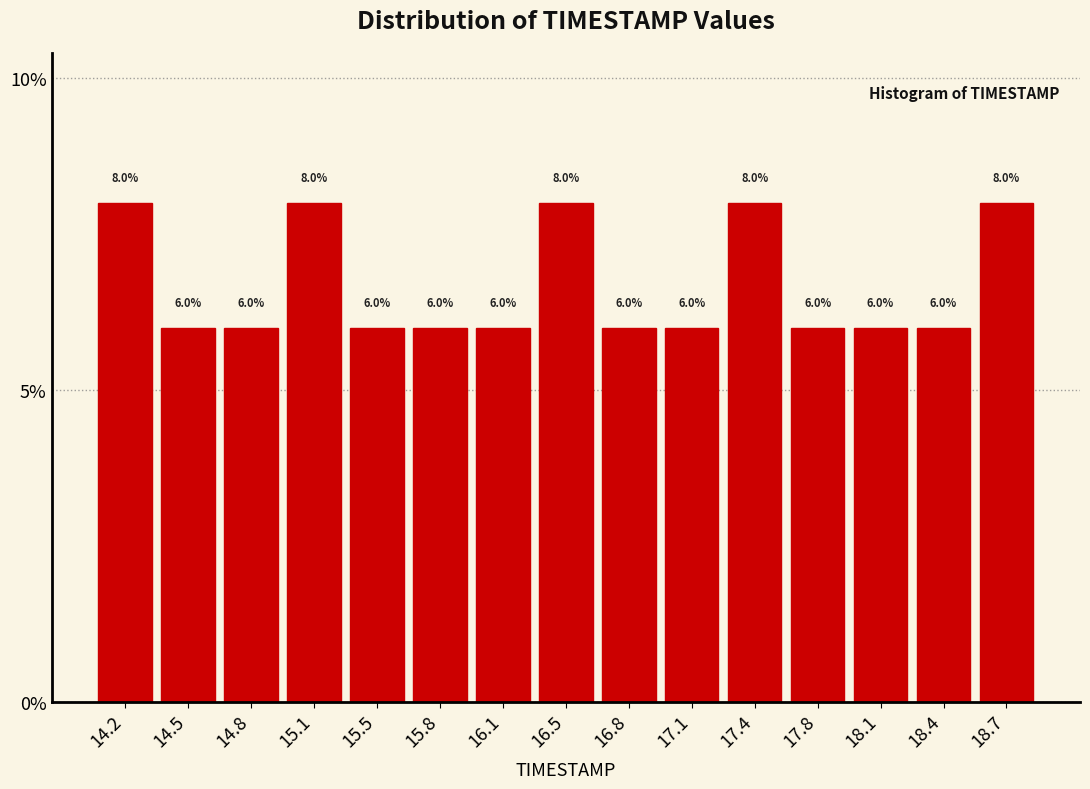

Reading left to right, transcribe this chart: for each bar, give the range it covers on the x-axis and its height. The bar edges are not printed on the chart, so give them approximately, as read against the axis.

14.00 to 14.35: 8.0
14.35 to 14.65: 6.0
14.65 to 15.00: 6.0
15.00 to 15.30: 8.0
15.30 to 15.65: 6.0
15.65 to 15.95: 6.0
15.95 to 16.30: 6.0
16.30 to 16.60: 8.0
16.60 to 16.95: 6.0
16.95 to 17.25: 6.0
17.25 to 17.60: 8.0
17.60 to 17.95: 6.0
17.95 to 18.25: 6.0
18.25 to 18.60: 6.0
18.60 to 18.90: 8.0